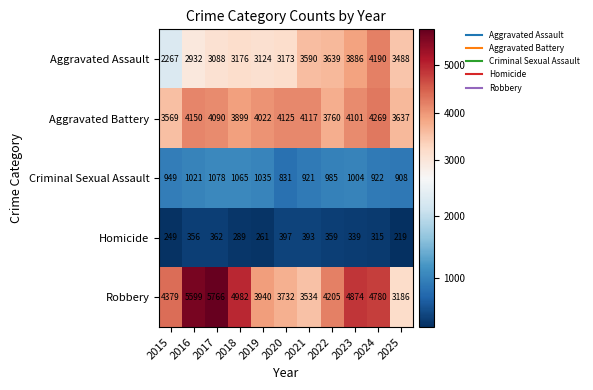

How many distinct data groups are displayed?

5